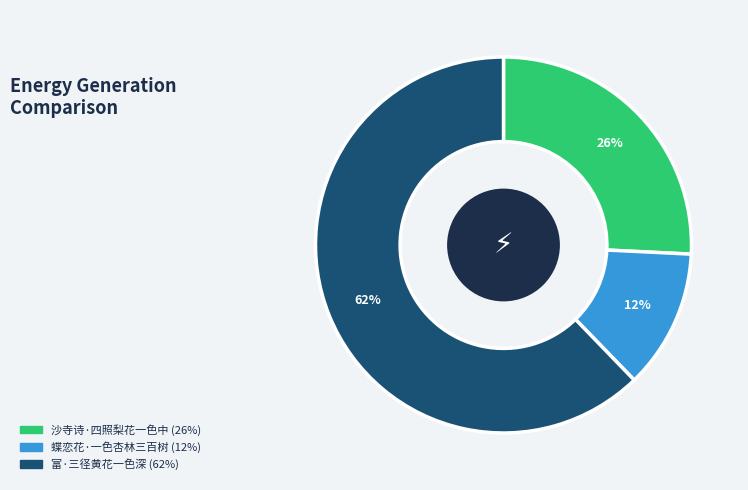

How many slices are in this pie chart?

3